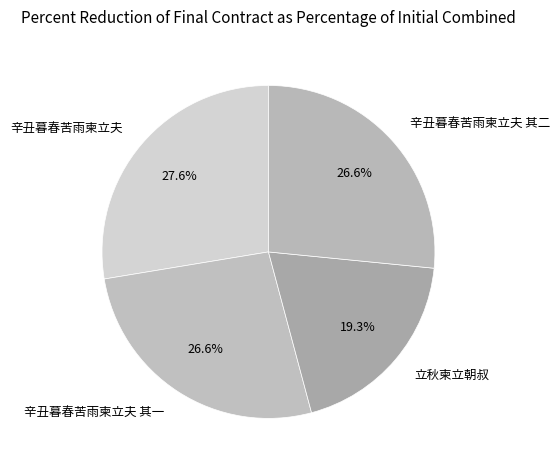

Does any single category account for the majority?

No